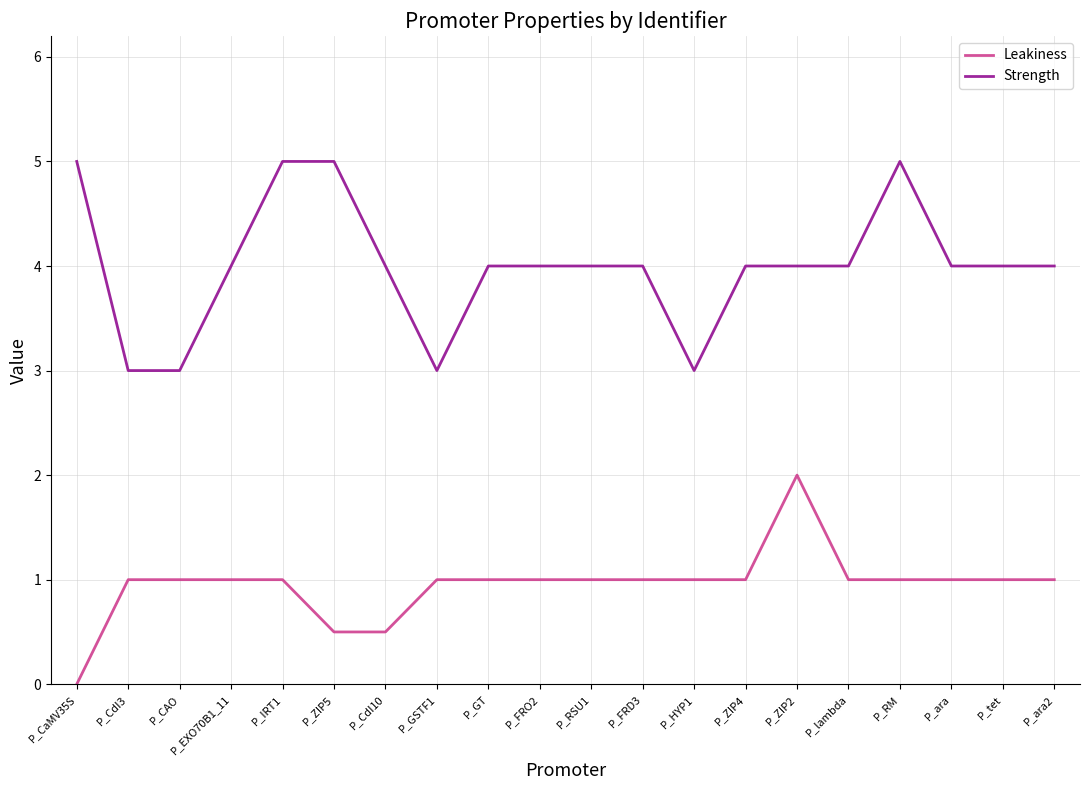

Is the value of Leakiness at P_tet greater than the value of Strength at P_FRO2?

No